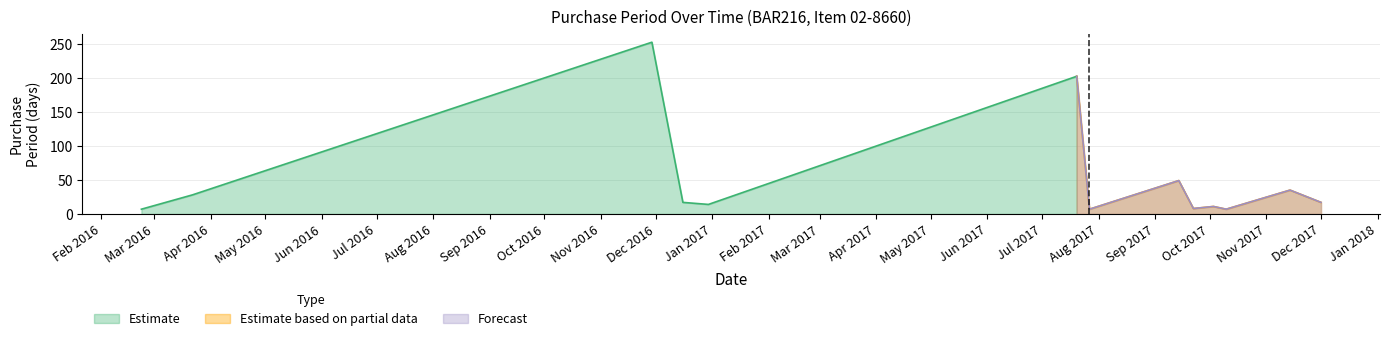

What is the approximate value at 2016-11-29, to the nearest 50?

250